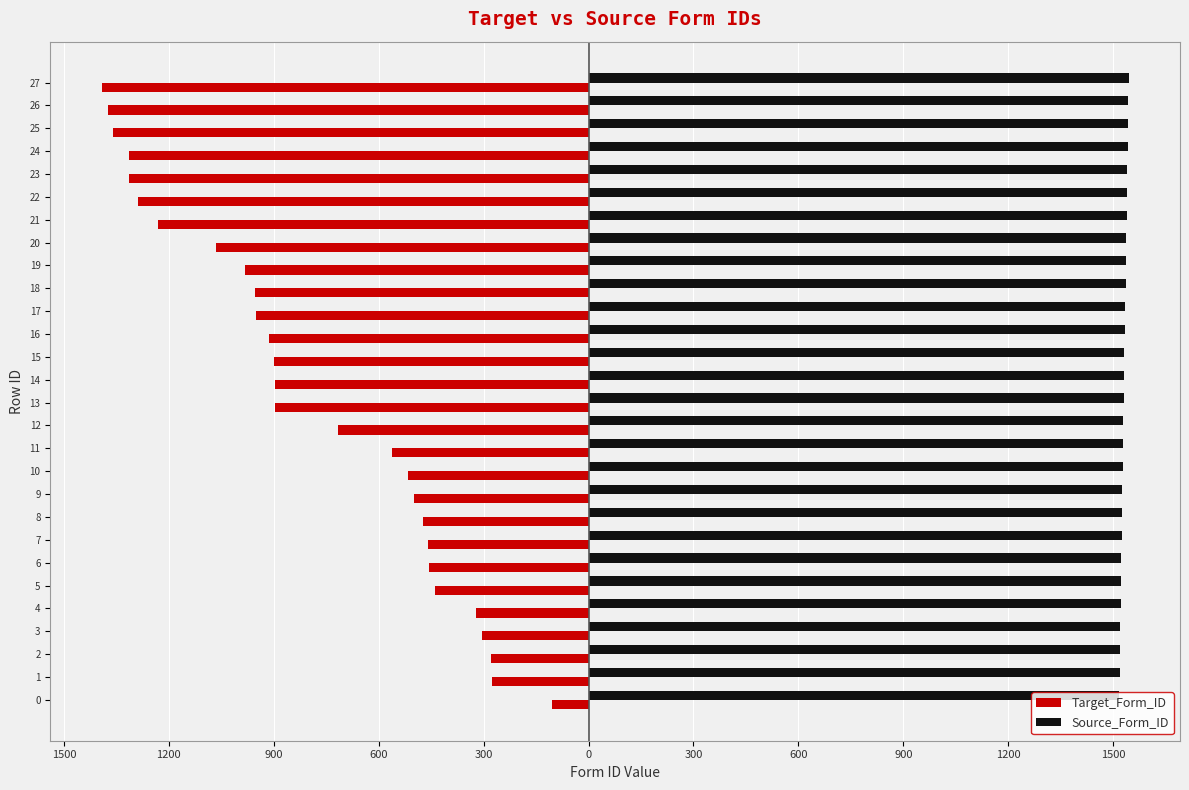

What is the difference between the second highest and minimum values in the Source_Form_ID series?

26